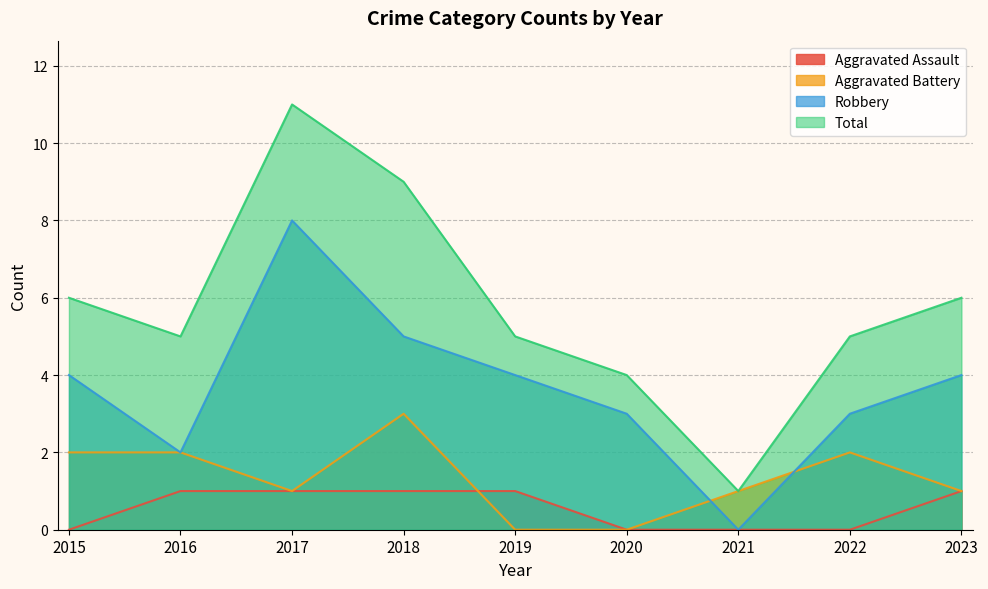

Where is Aggravated Battery nearest to the value 1?

2017